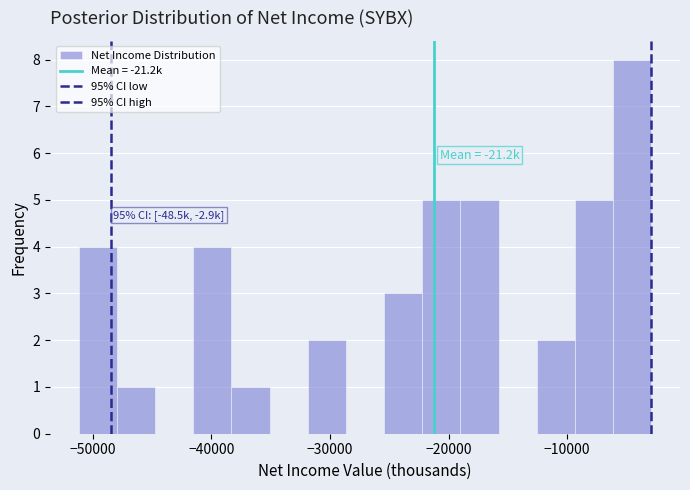

Around what value on the x-axis is the tallest bar? Give the approximate position of its centre, as read against the axis.

-5000